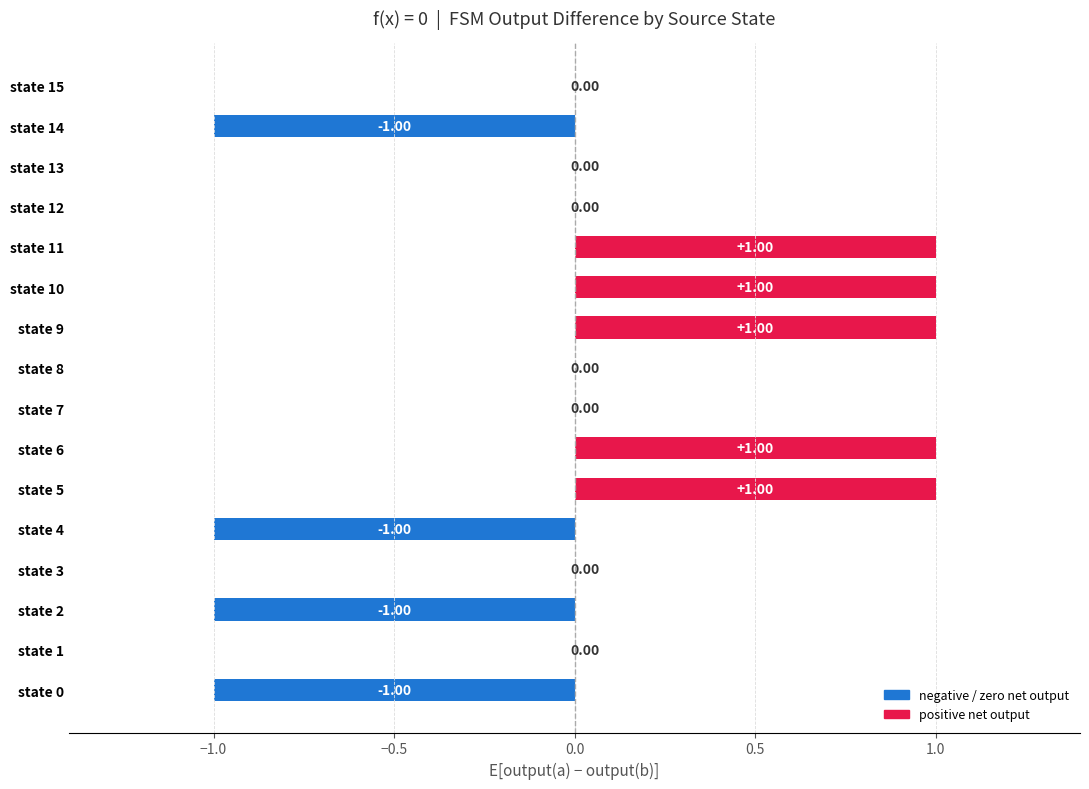

What is the ratio of the value at state 5 to the value at state 10?

1.0